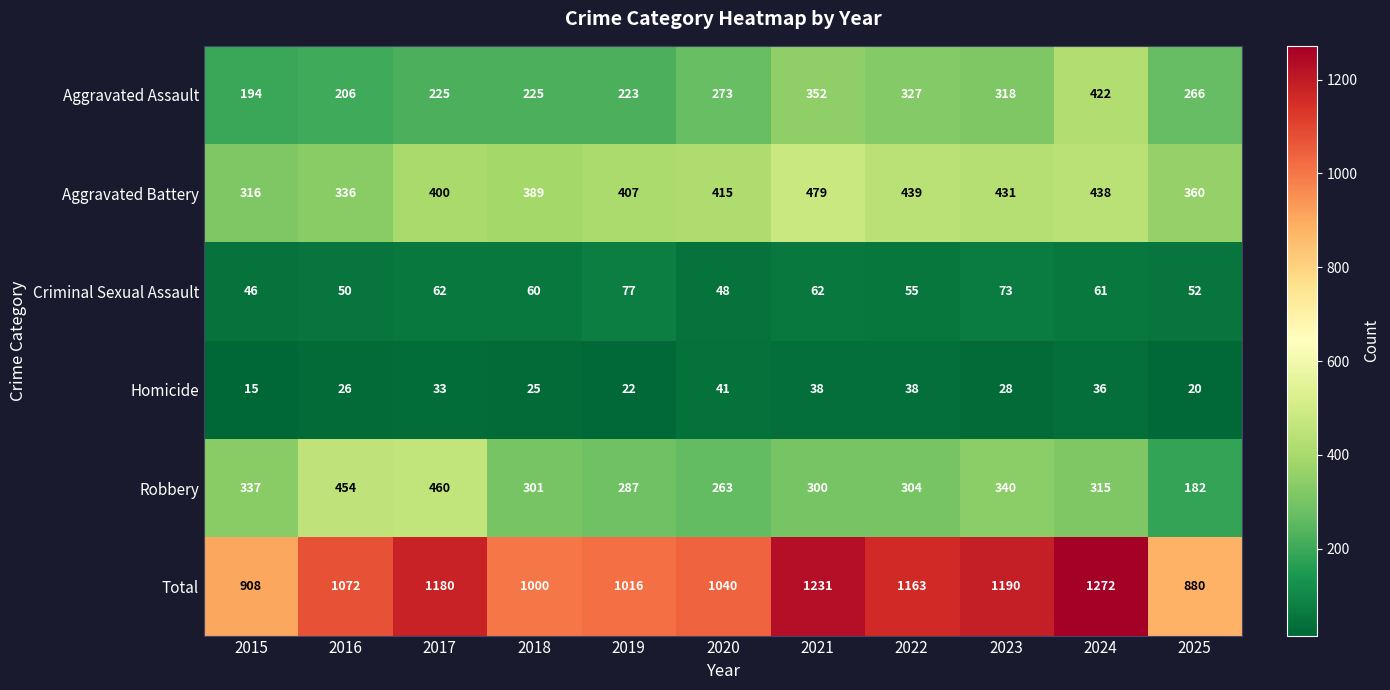

Between 2022 and 2024, which series saw the biggest shift?

Total